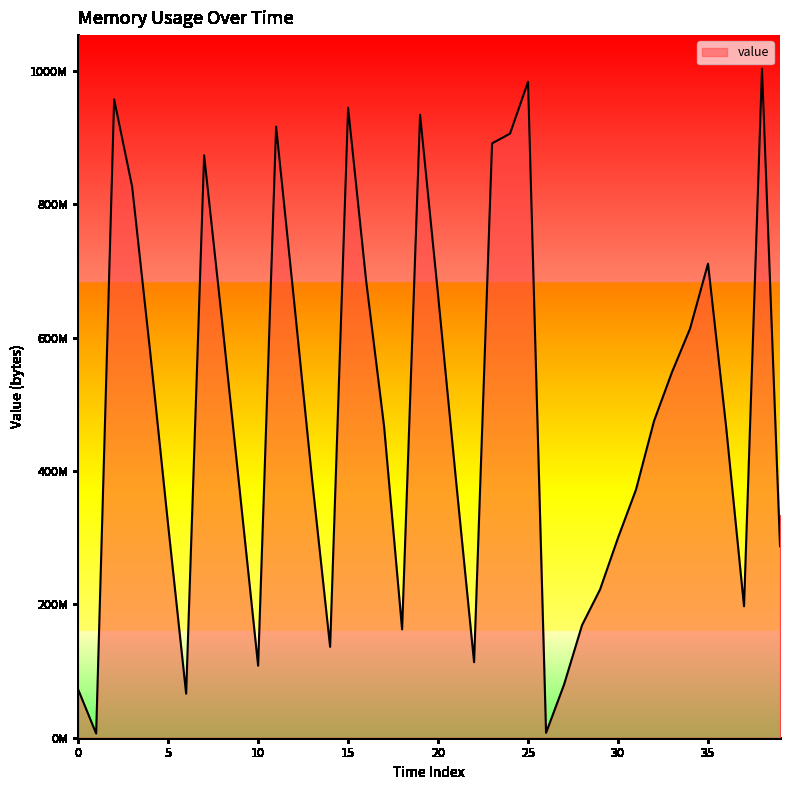

Does the chart display data point markers on the line(s)?

No